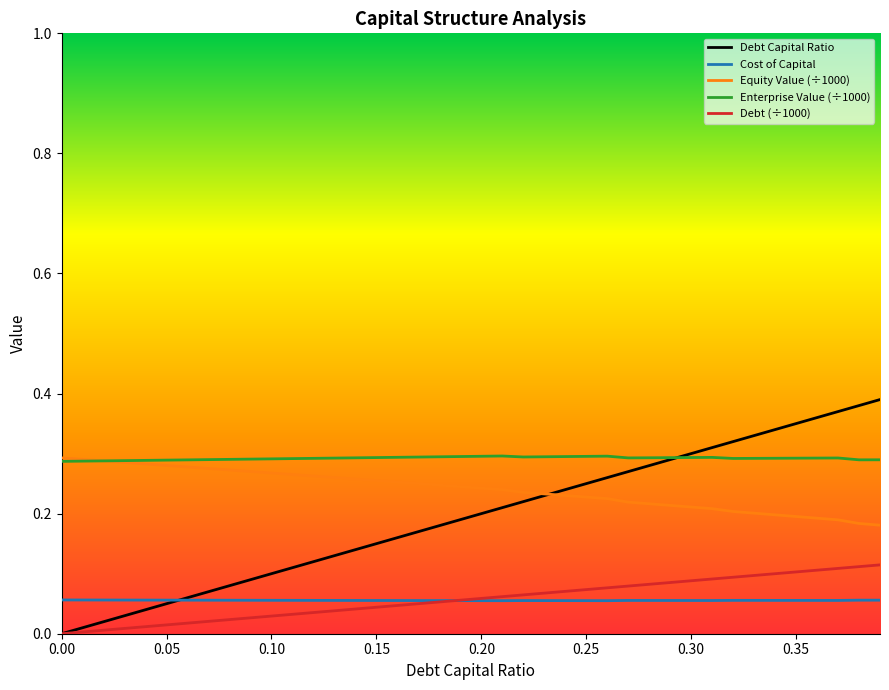

True or false: Debt Capital Ratio has more than 2 interior local peaks.

False